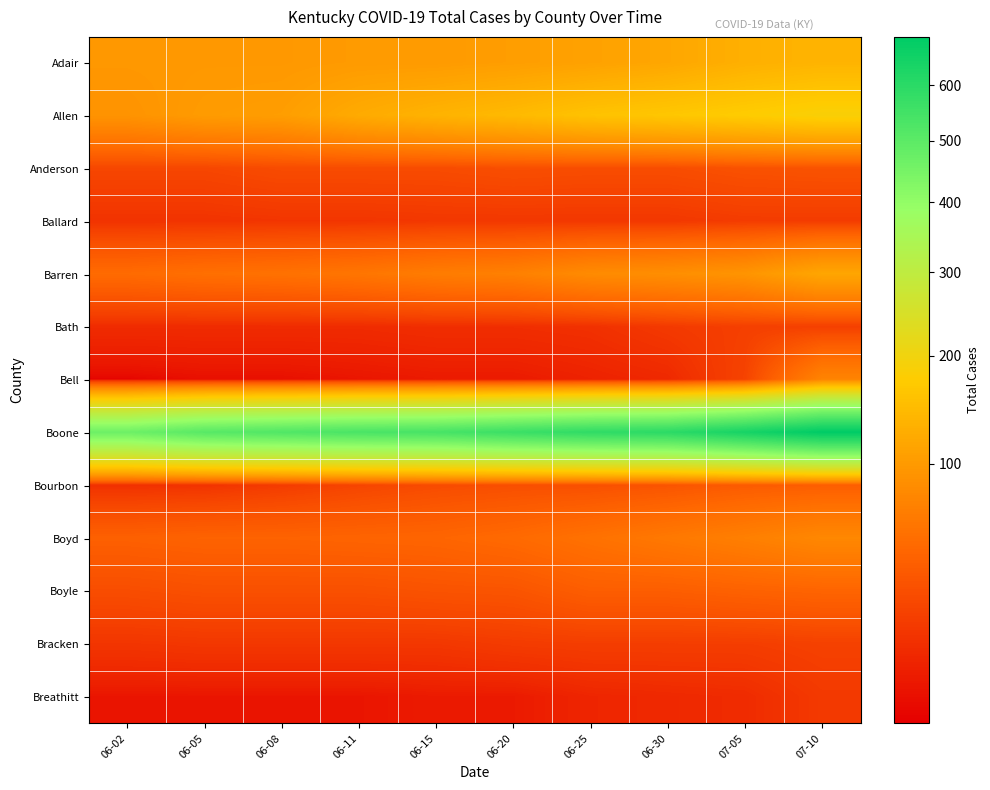

What is the maximum value shown in the chart?

694